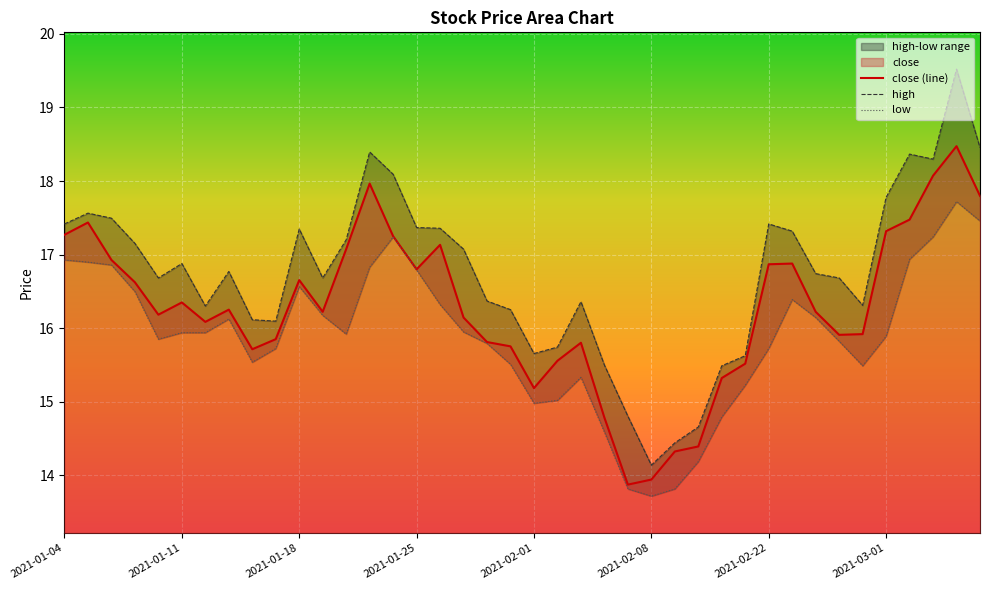

The close (line) series shows 16.7 at 2021-01-18. True or false?

True